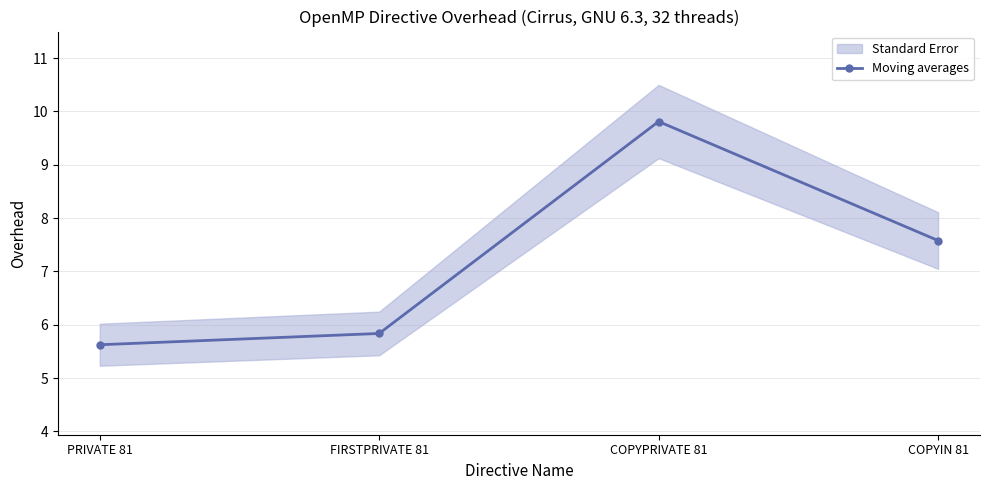

At which label does the data first exceed 7?

COPYPRIVATE 81